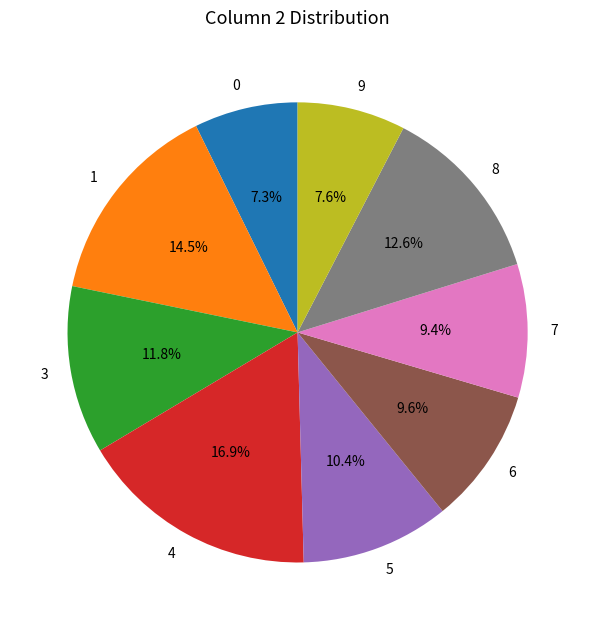

Is it true that 6 is 1% of the pie?

False